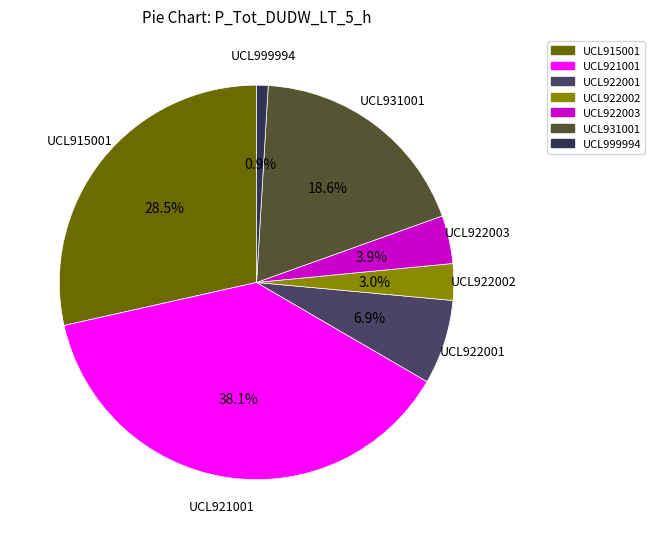

Rank the categories by value from highest to lowest.

UCL921001, UCL915001, UCL931001, UCL922001, UCL922003, UCL922002, UCL999994